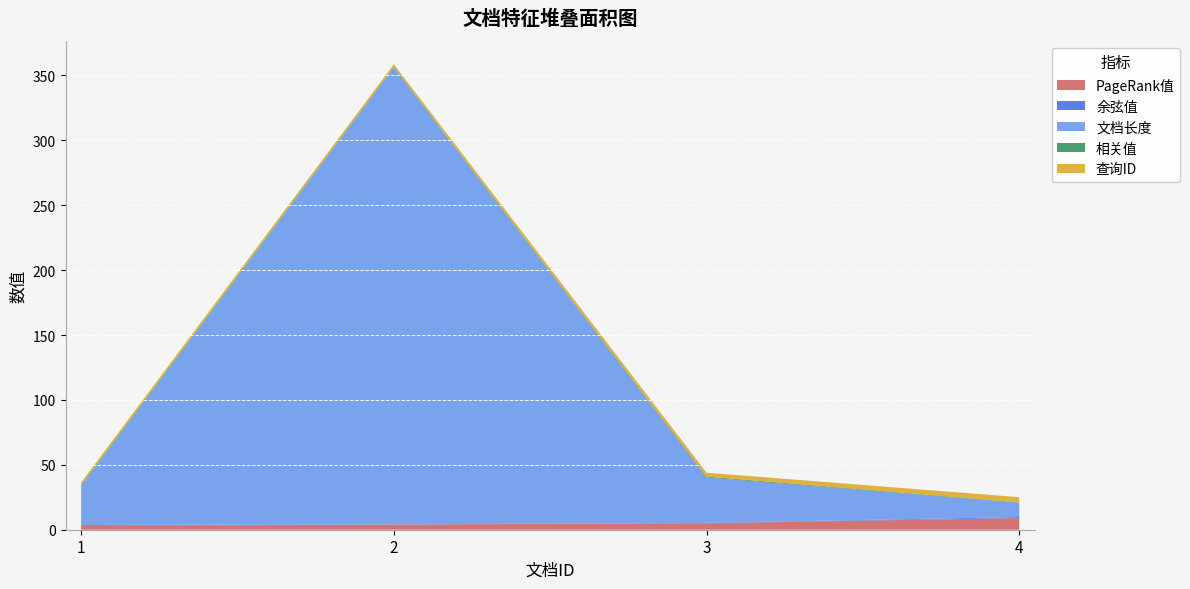

Reading left to right, transcribe all the data shown in this chart.

PageRank值: 1=3.0	2=4.0	3=5.0	4=9.0
余弦值: 1=0.6	2=0.1	3=0.2	4=0.8
文档长度: 1=30.0	2=352.0	3=35.0	4=11.0
相关值: 1=0.8	2=0.5	3=0.7	4=0.3
查询ID: 1=2.0	2=2.0	3=3.0	4=4.0